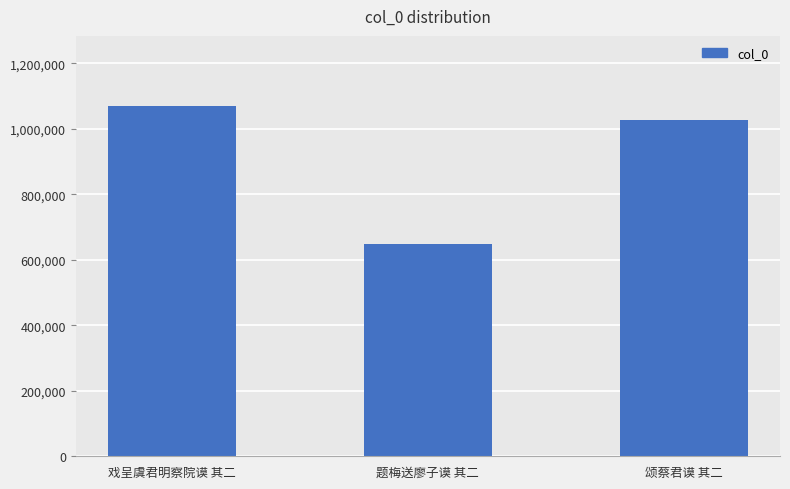

At which label is the value closest to 859893?

颂蔡君谟 其二